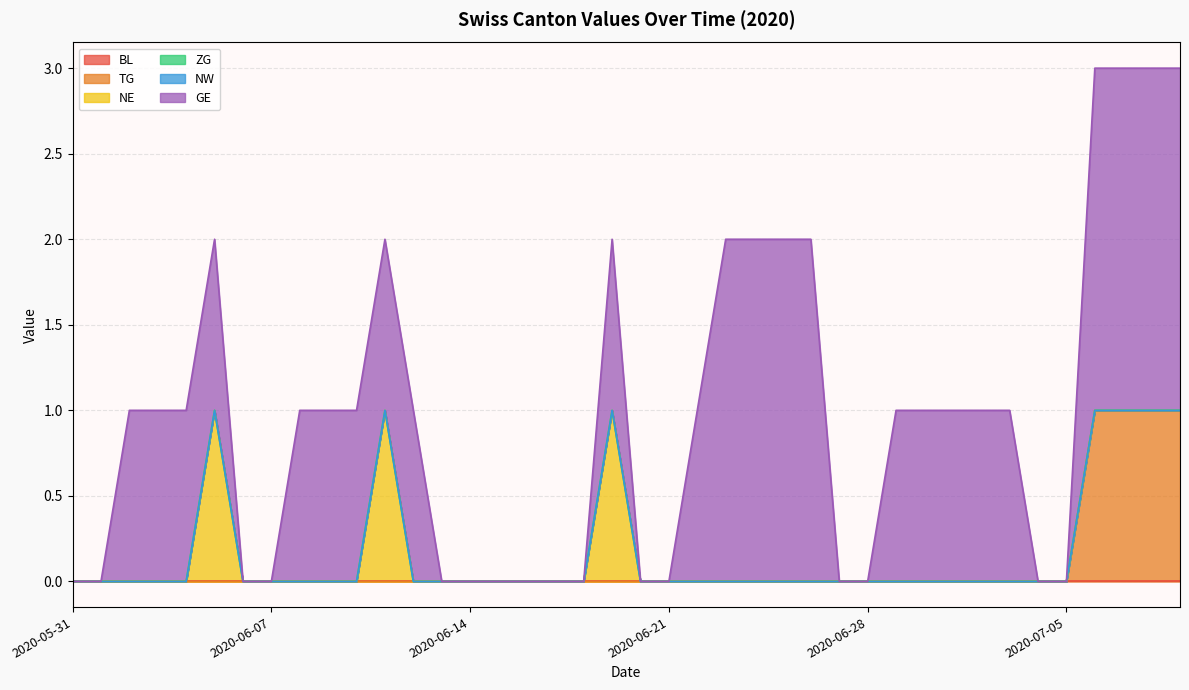

At how many categories does at least one series exceed 0?

24